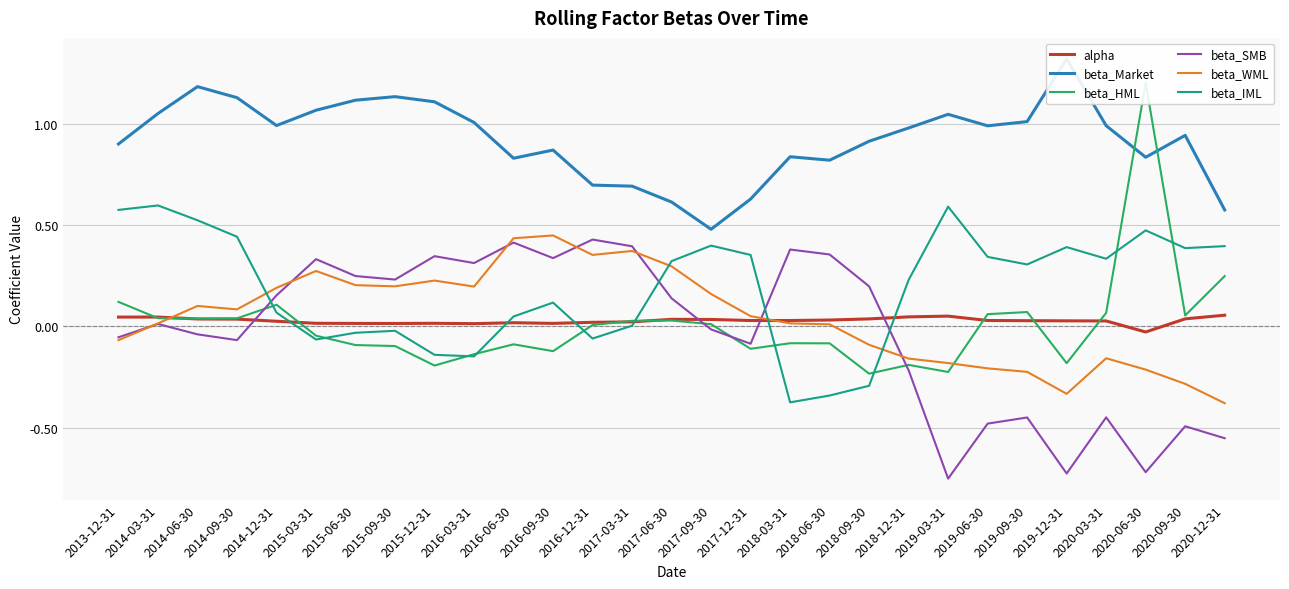

What is the highest value of the beta_IML series?

0.6